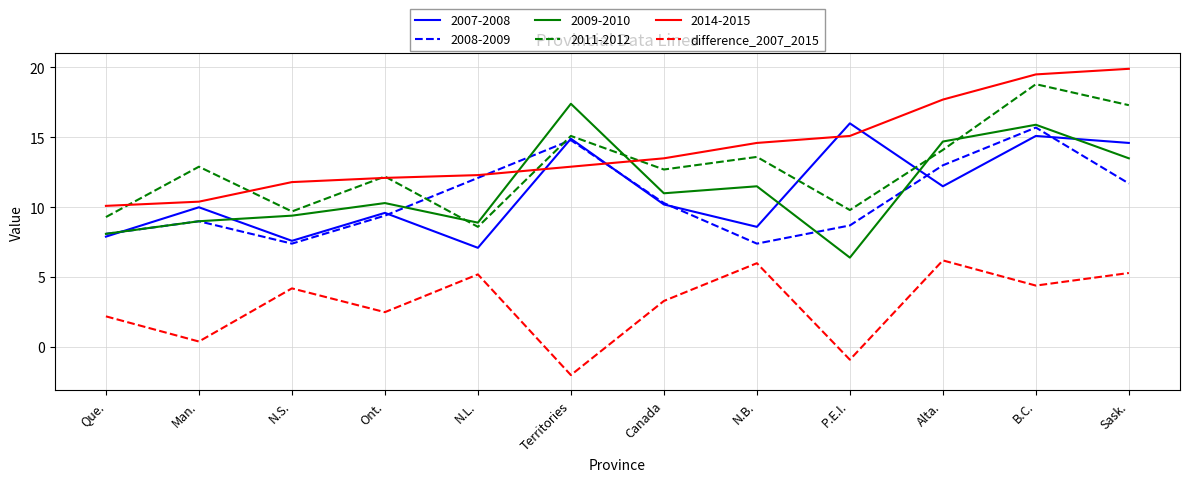

Which series has the largest total across all categories?

2014-2015